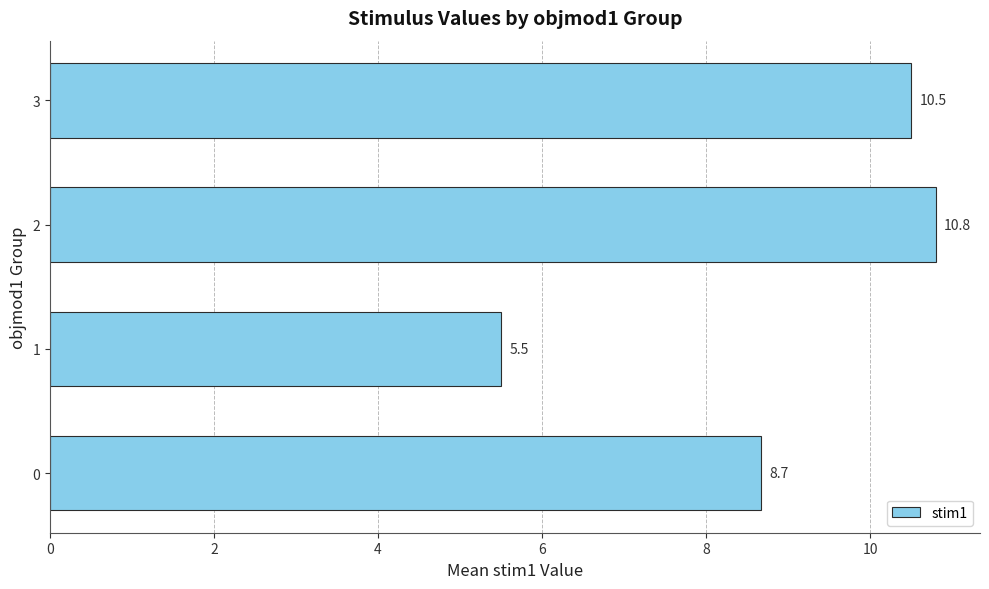

Which label corresponds to the largest value in the chart?

2